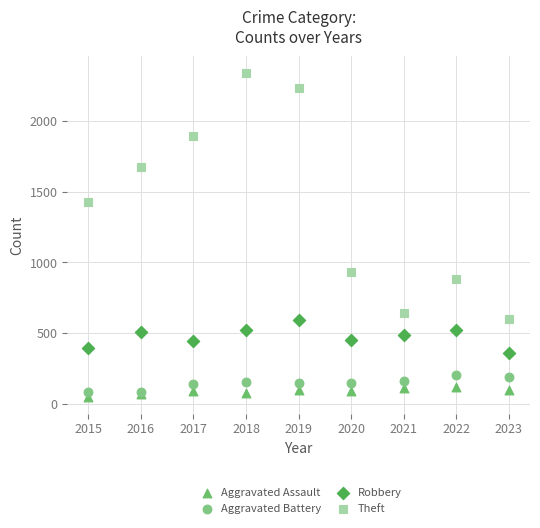

Which series contains the highest Y value?

Theft